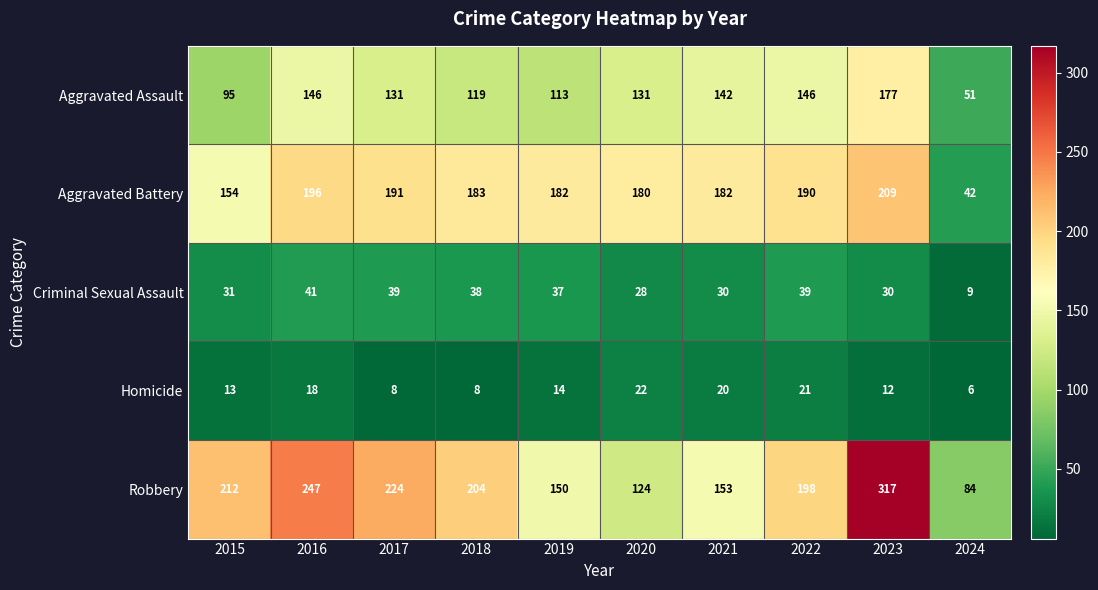

Which series has the largest total across all categories?

Robbery